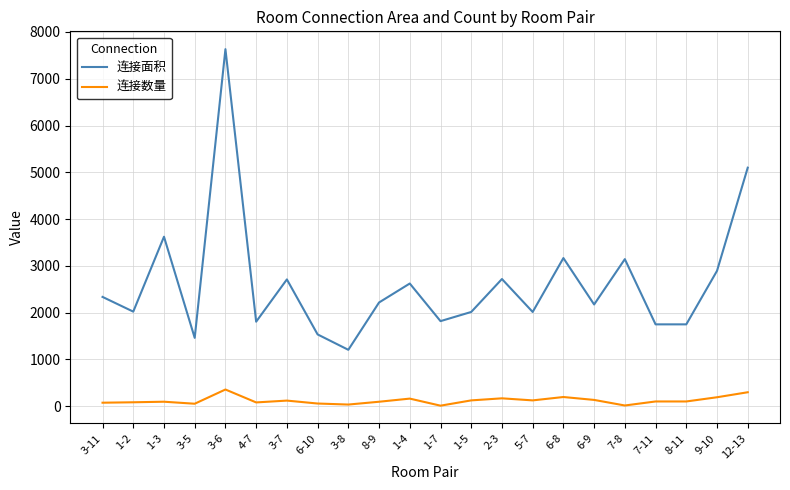

The 连接数量 series shows 59.0 at 6-10. True or false?

True